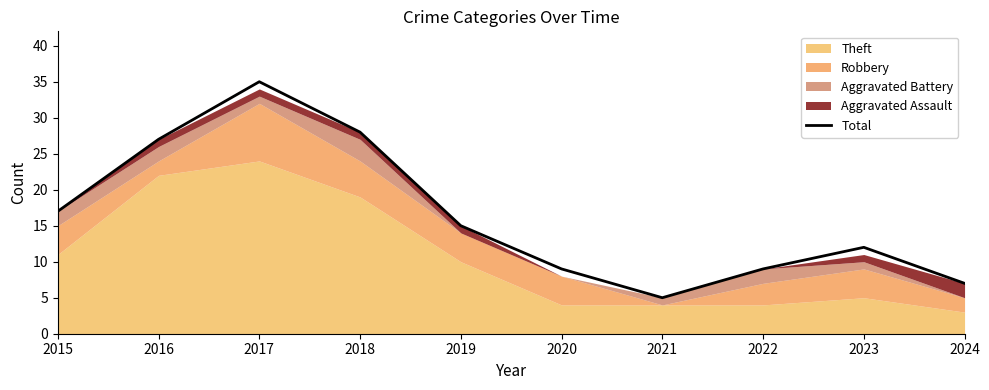

What is the greatest value displayed?

35